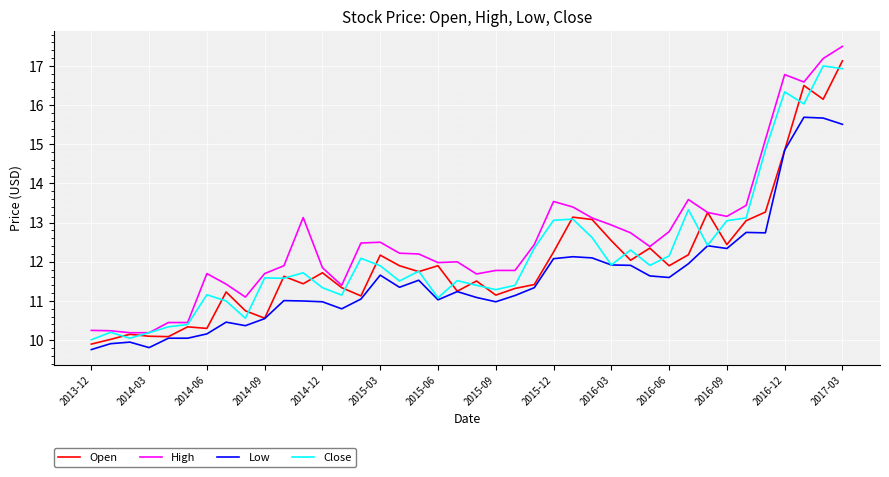

True or false: High and Low cross at least once.

False